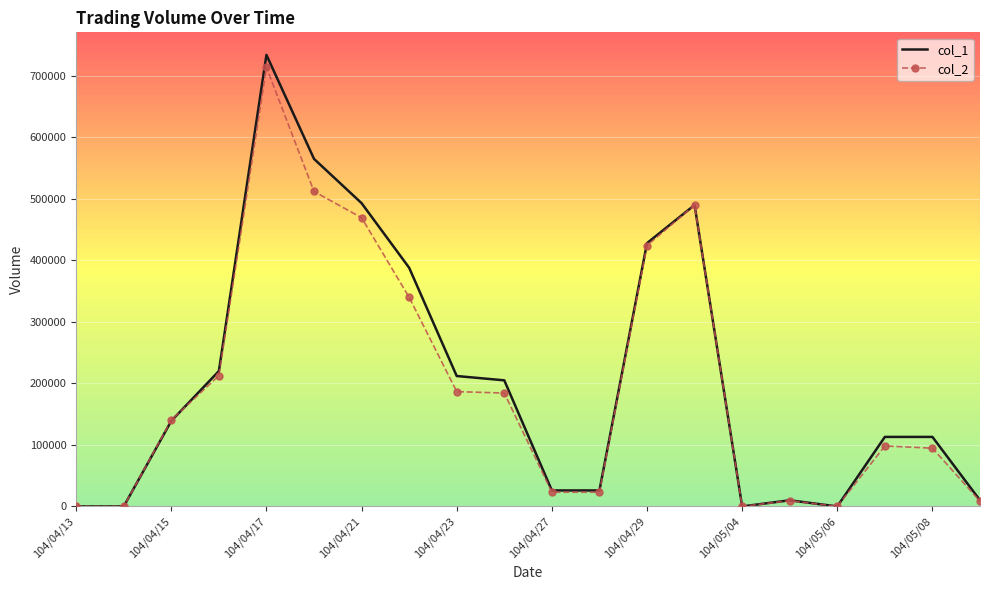

Which series has the largest range (max minus min)?

col_1